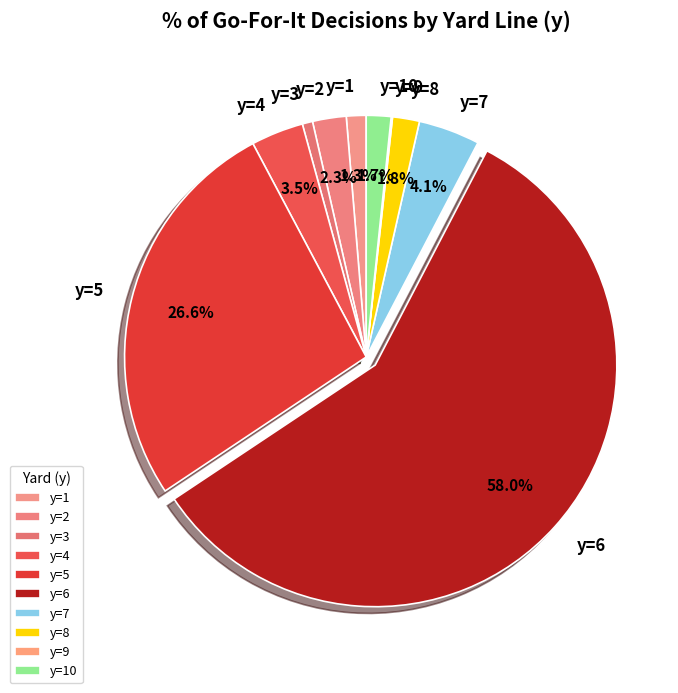

Which has a higher value, y=10 or y=2?

y=2